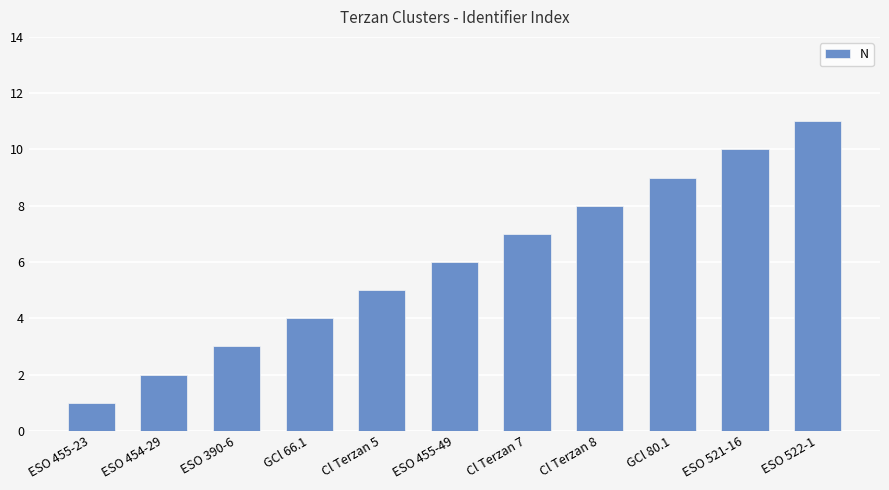

What position from the left is GCl 80.1?

9